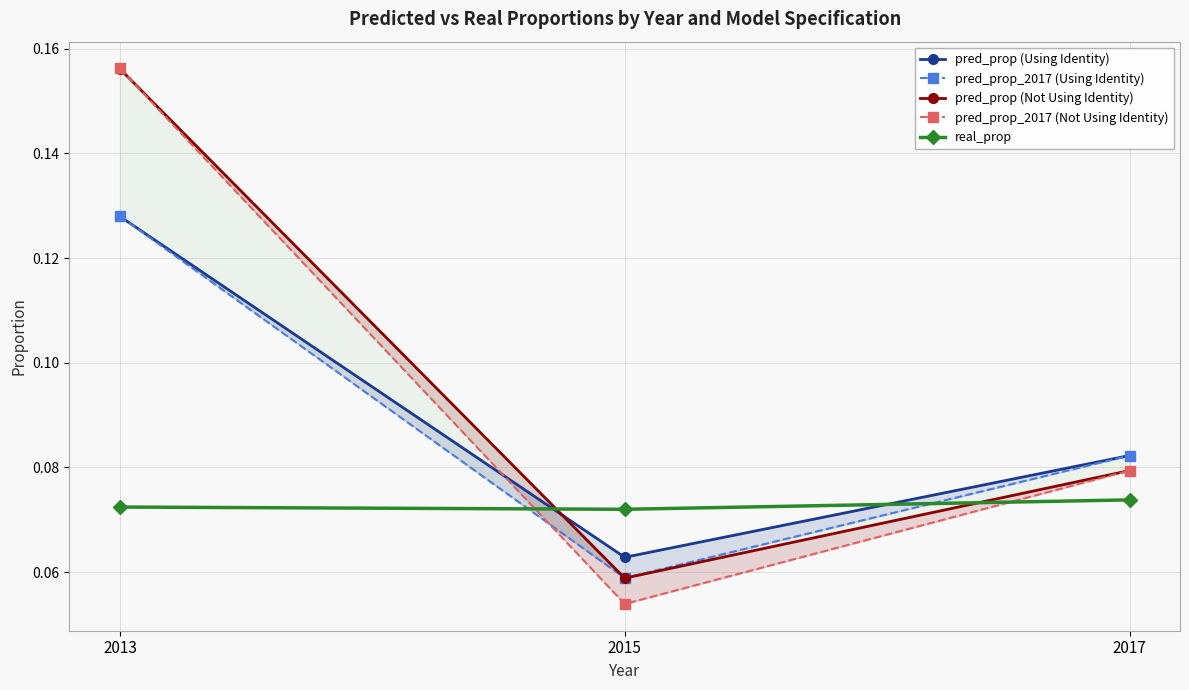

Is it true that pred_prop (Using Identity) equals 0.0 at 2015?

False